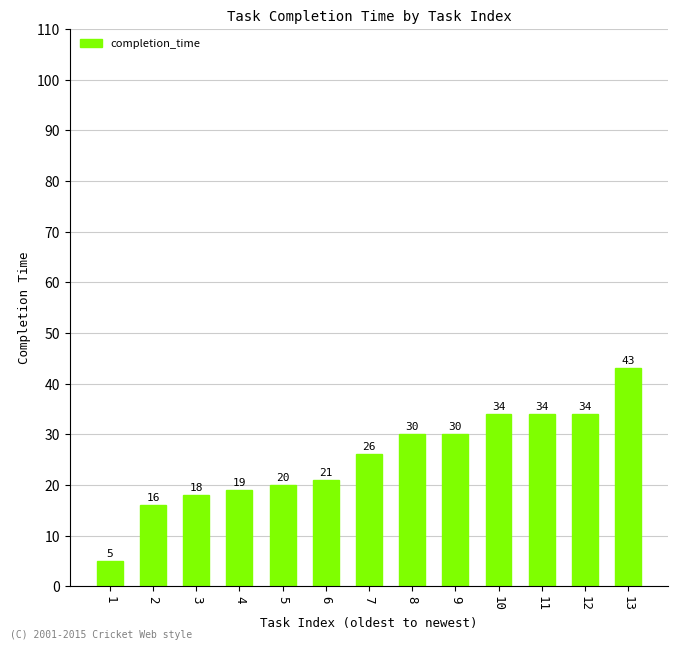

Is it true that the value at 7 is 38?

False